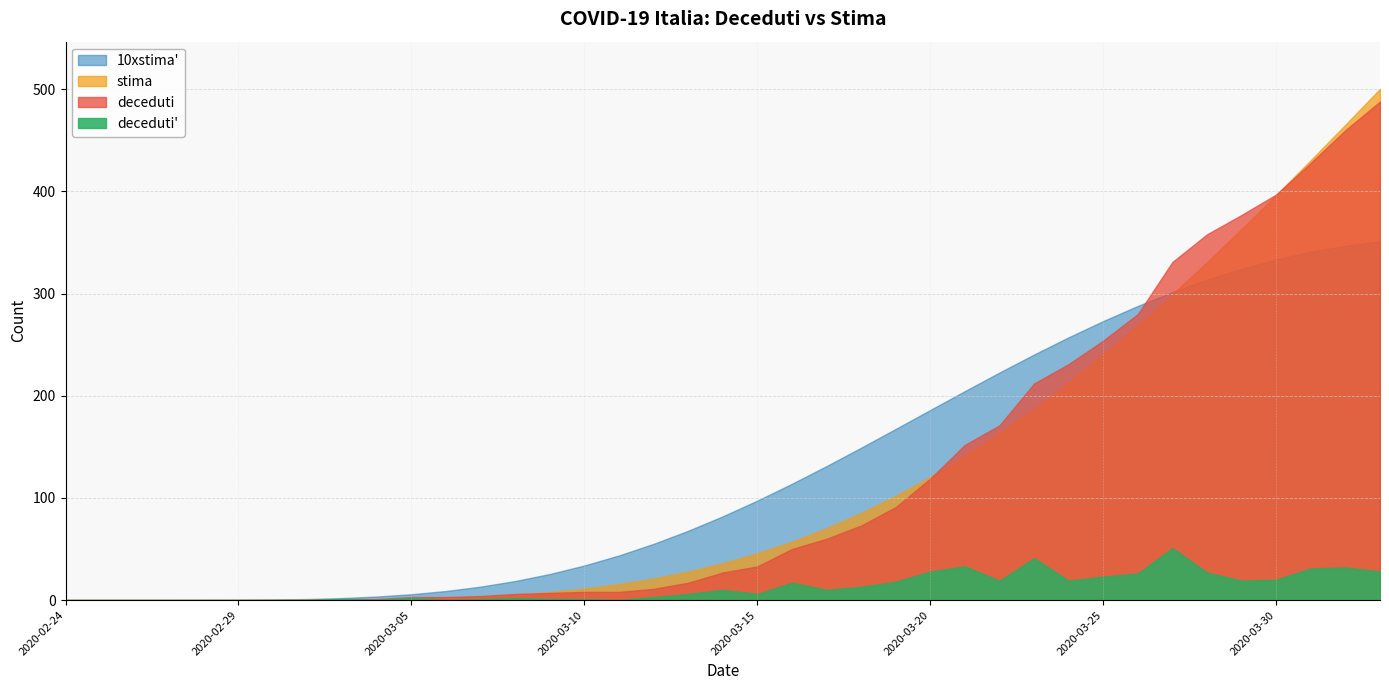

At which category is the sum across all series the highest?

2020-04-02